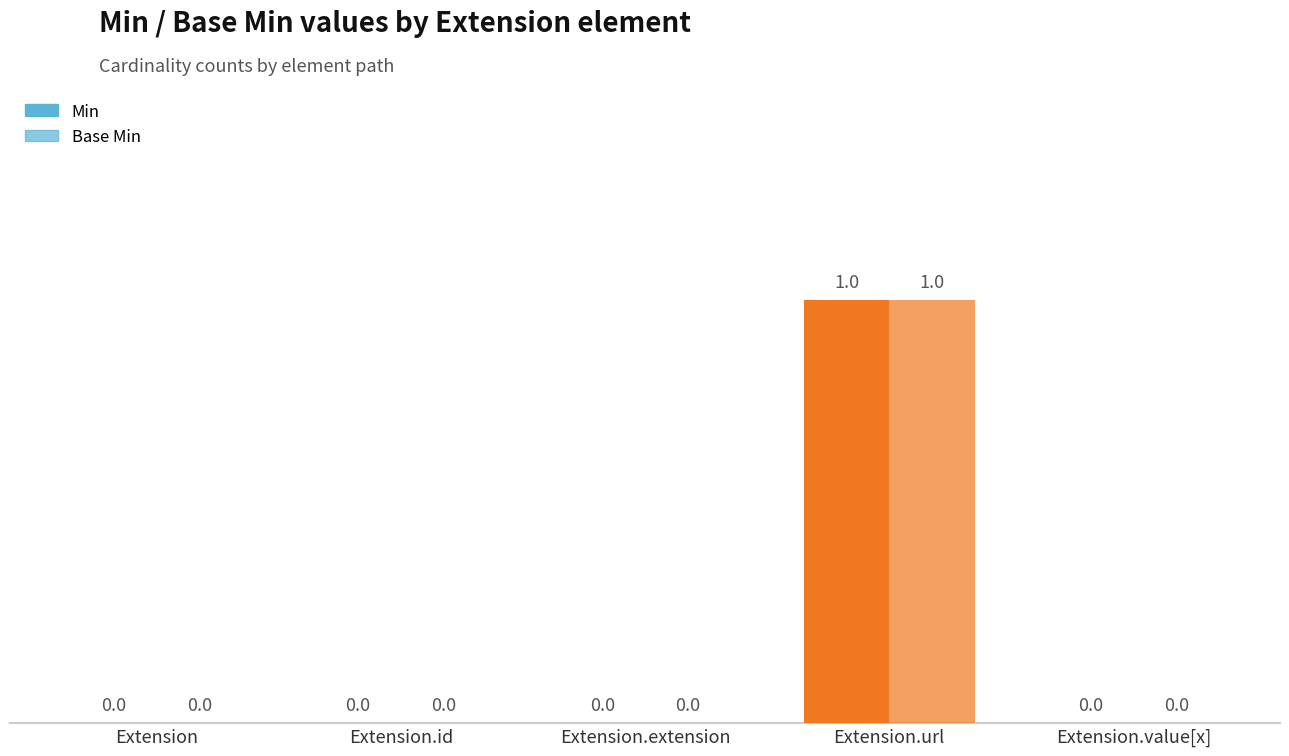

What is the sum of the Base Min values at Extension.value[x] and Extension.url?

1